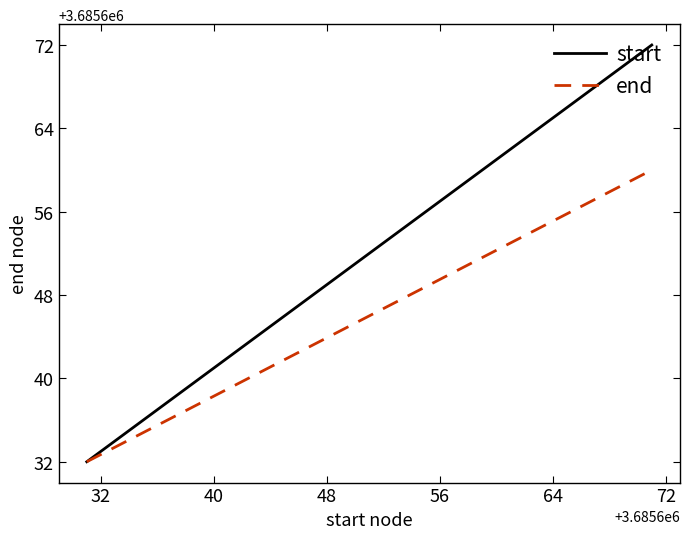

Which series has the widest spread of values?

start